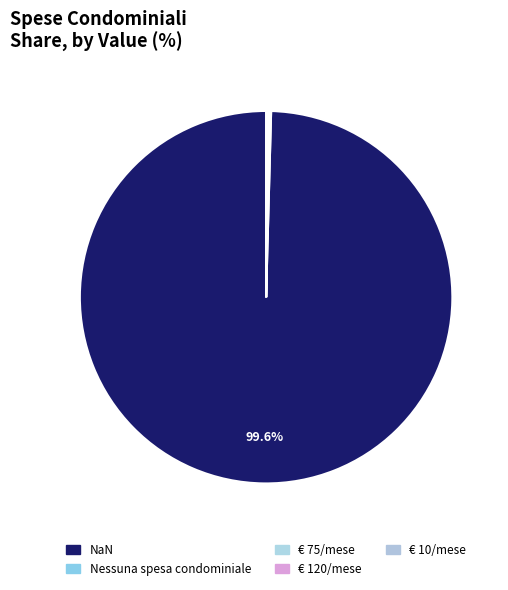

True or false: Nessuna spesa condominiale accounts for 1% of the total.

False